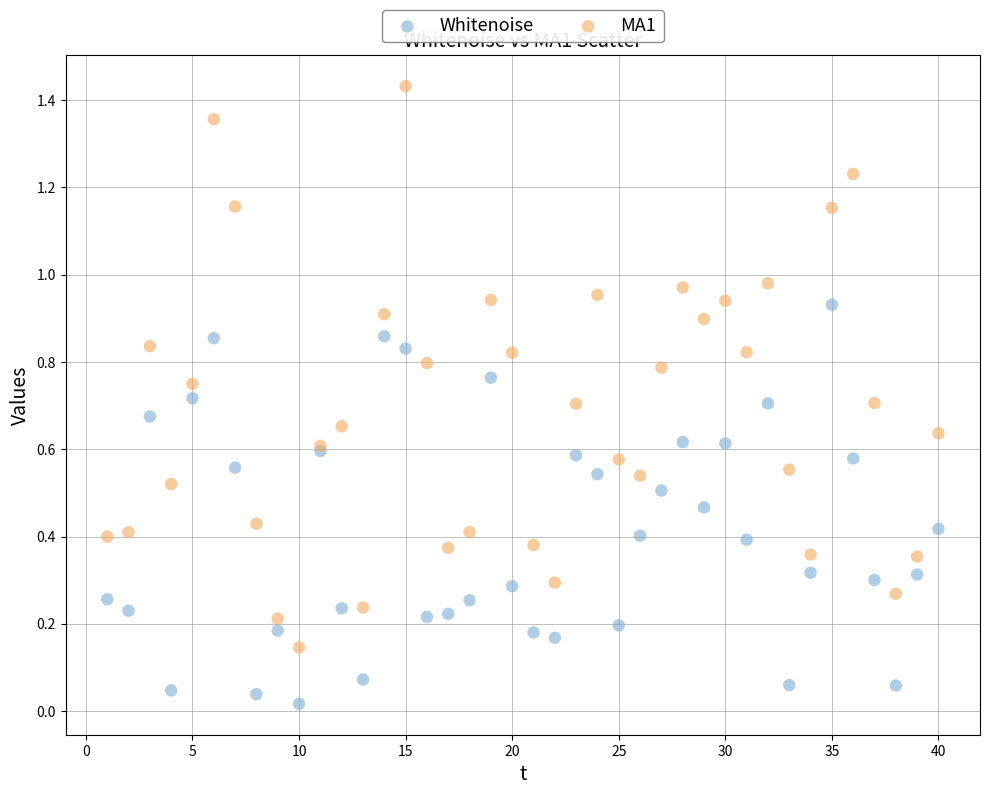

Which series has the widest spread of Y values?

MA1